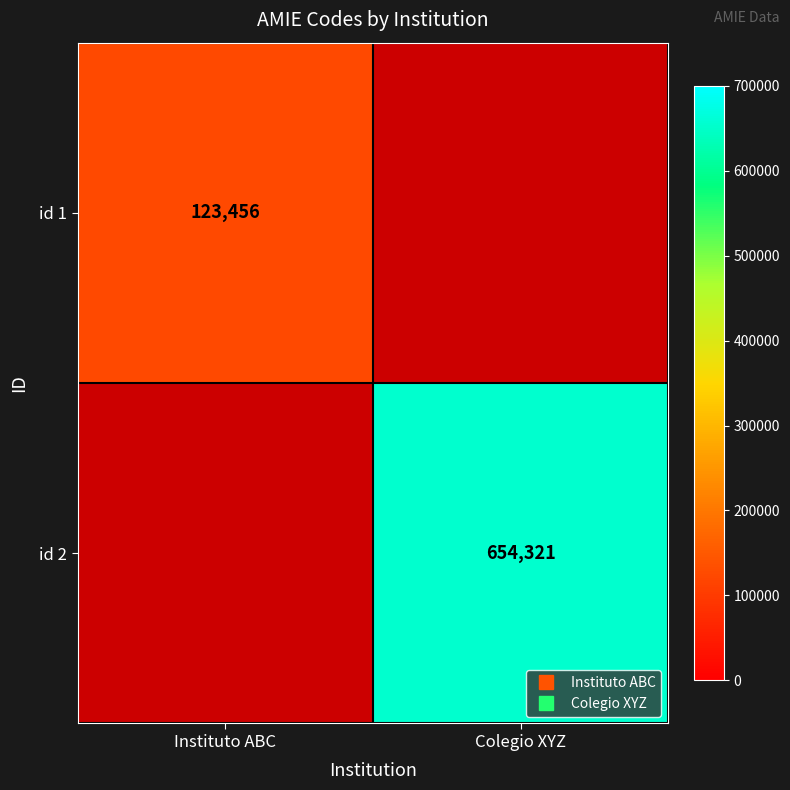

The value of id 2 at Colegio XYZ is 996414.5. True or false?

False